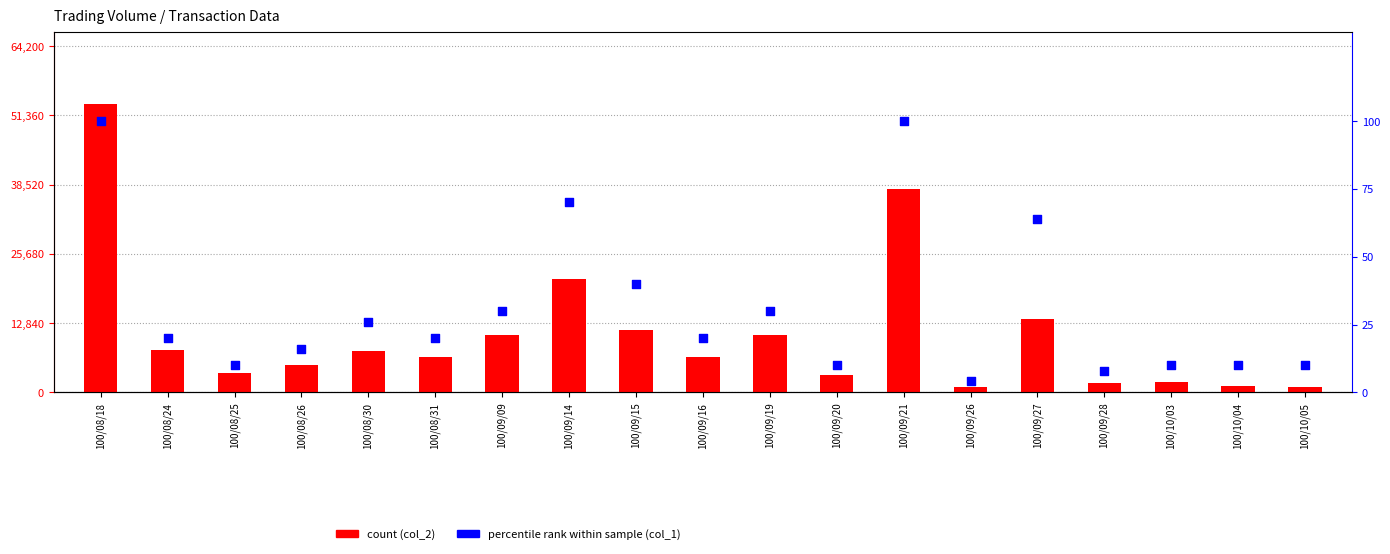

Is the value of col_1 rank at 100/08/25 greater than the value of count (col_2) at 100/10/04?

No